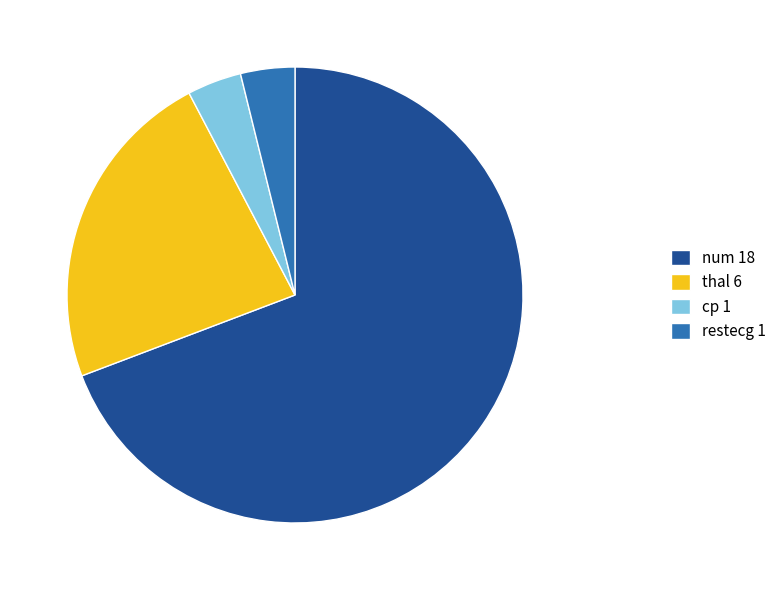

Which has a higher value, cp or num?

num